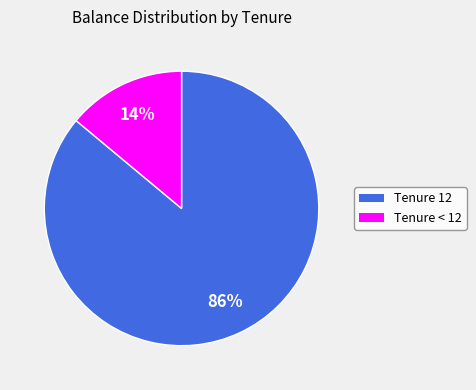

To the nearest percent, what is the average slice percentage?

50%